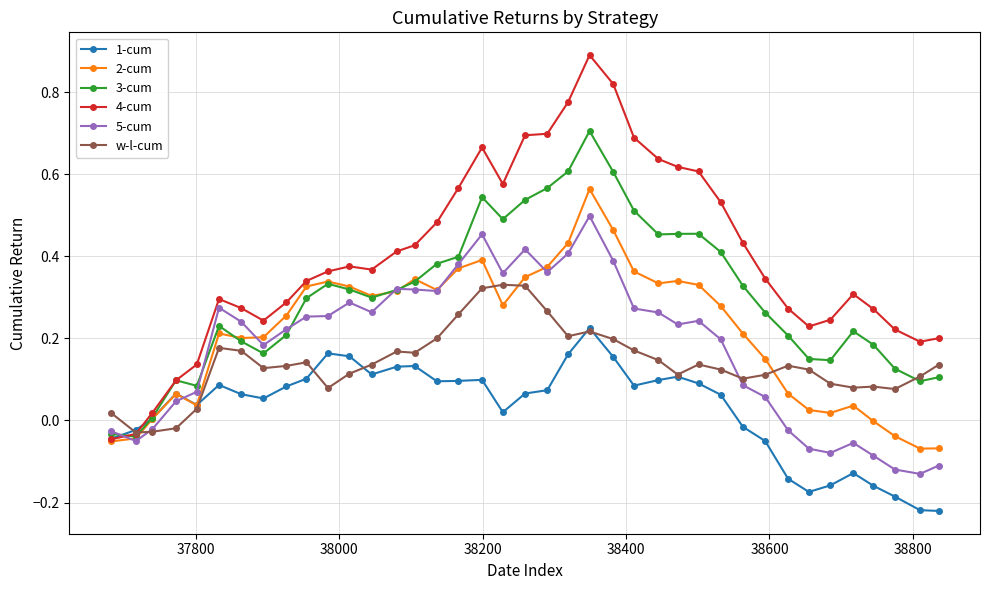

What is the highest value of the 4-cum series?

0.9